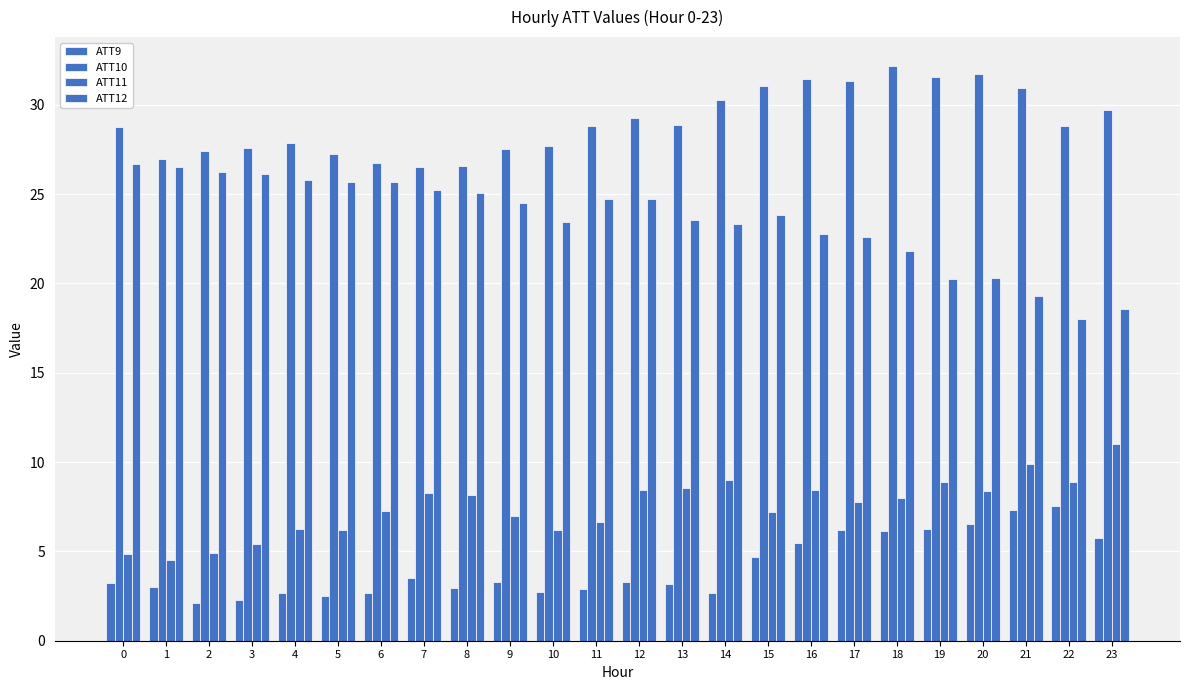

Count the number of categories in the chart.

24